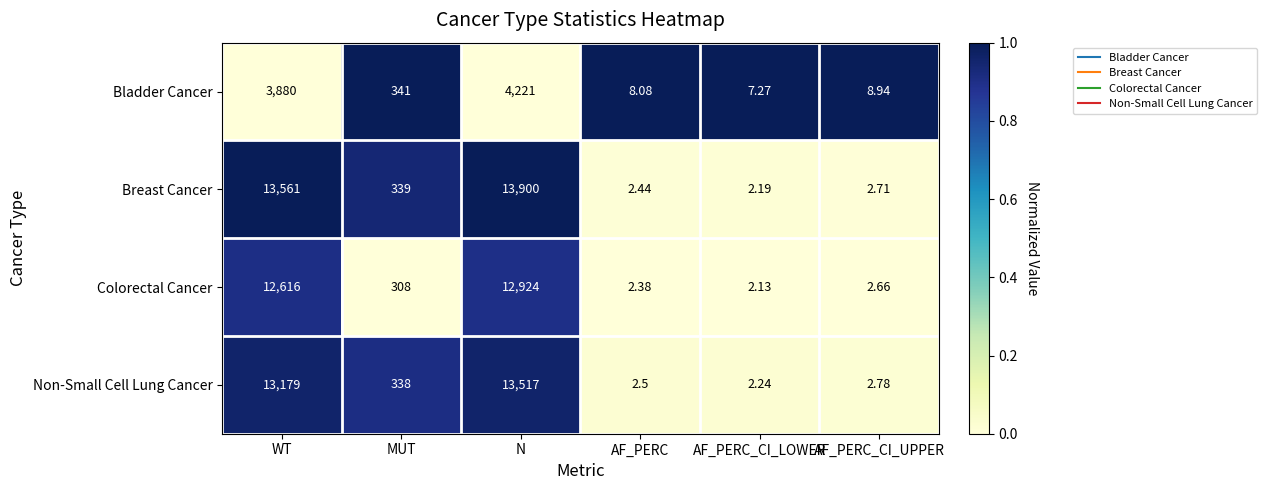

How many series are shown in this chart?

4